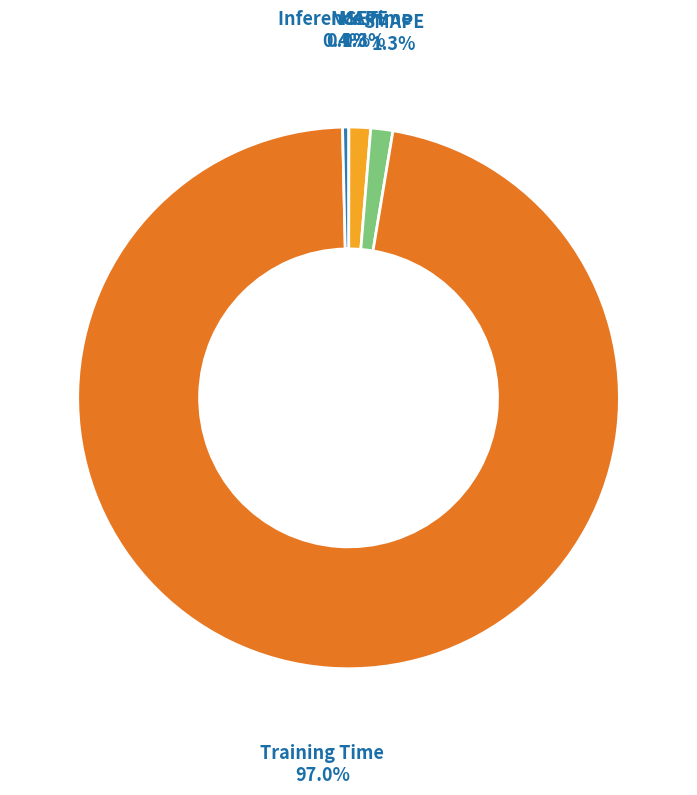

Is there any slice that represents more than half of the pie?

Yes